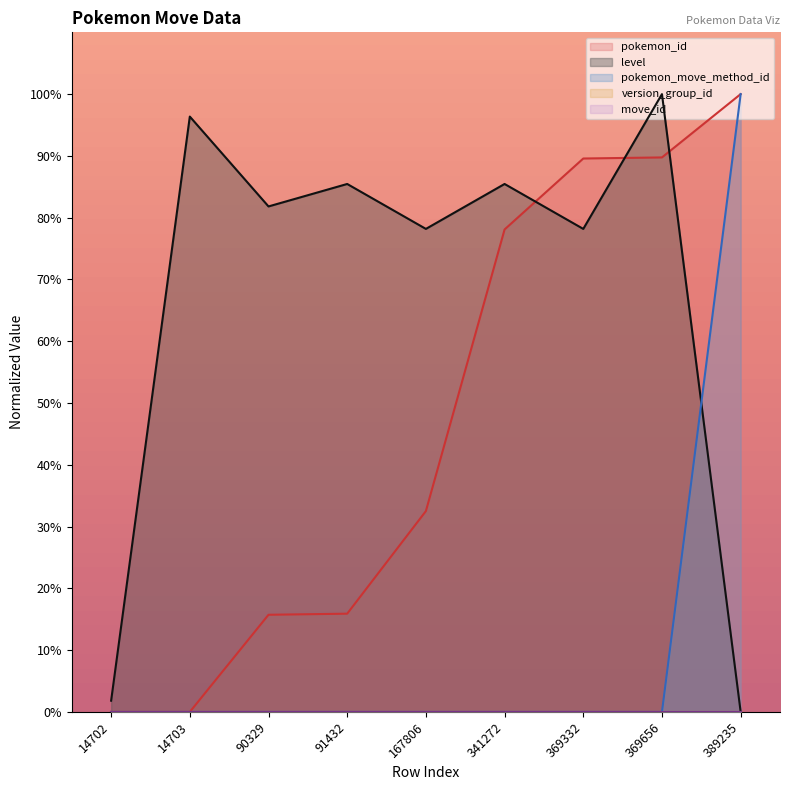

How many values in the pokemon_id series exceed 32?

5